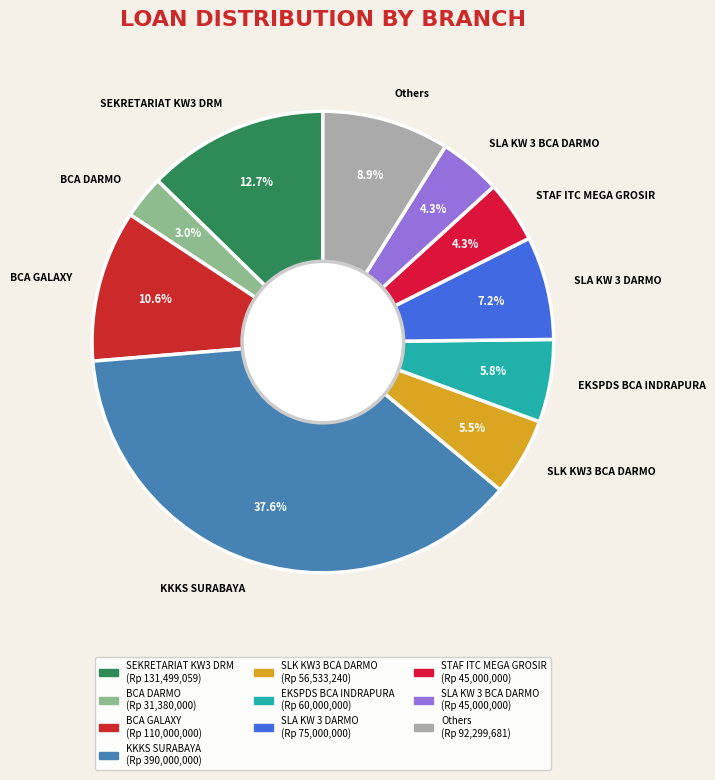

What percentage is the EKSPDS BCA INDRAPURA slice, to the nearest percent?

6%